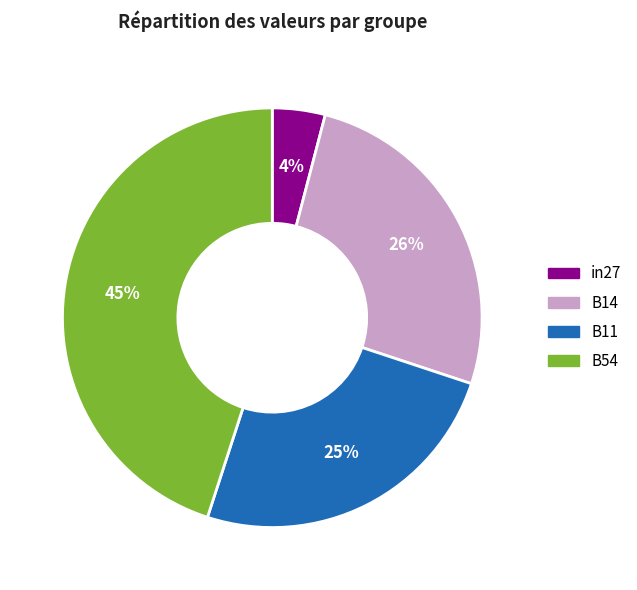

To the nearest percent, what is the difference between the largest and smallest slice percentages?

41%